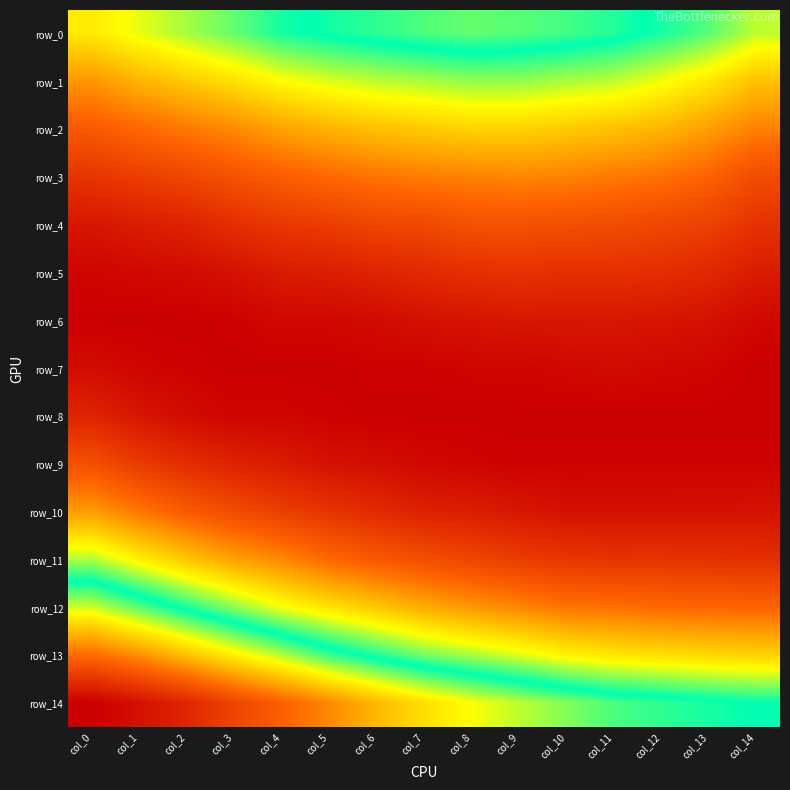

Between col_10 and col_14, which series saw the biggest shift?

row_0